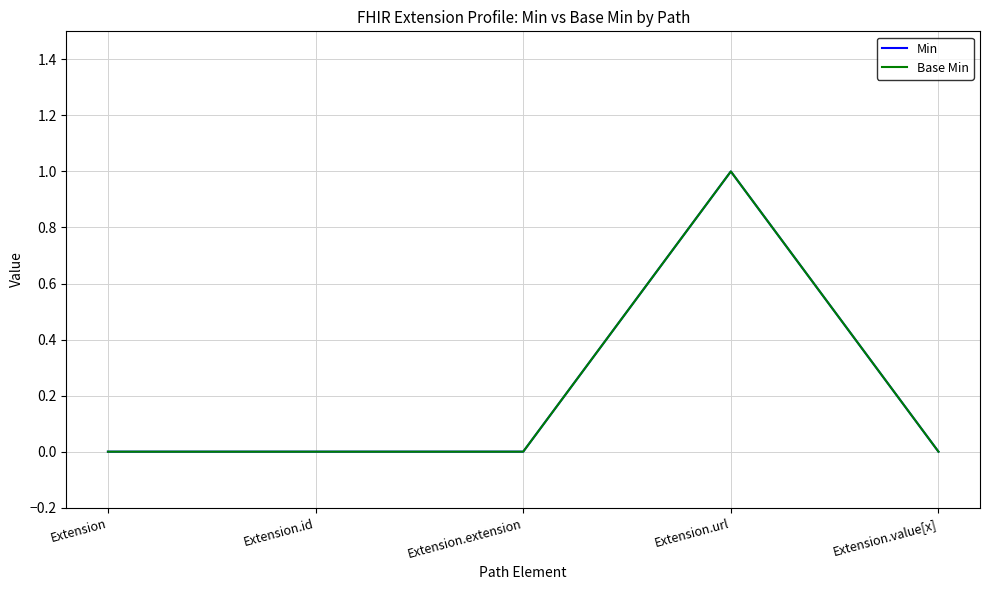

Is this an area chart (filled region under the line)?

No